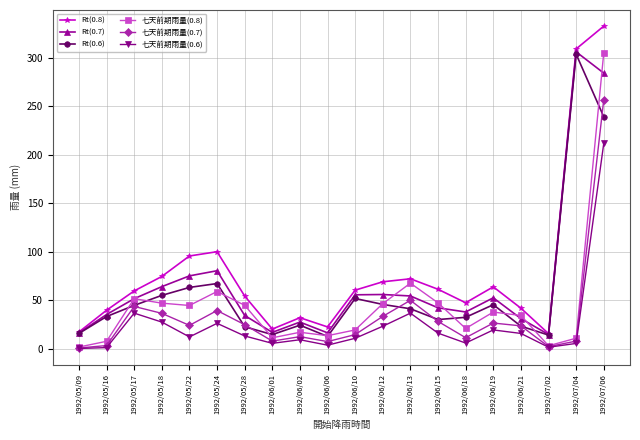

Which series has the largest range (max minus min)?

Rt(0.8)